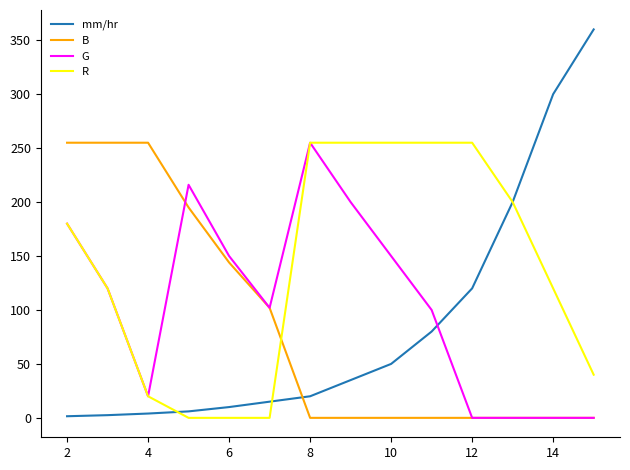

Which series ends up on top after the final intersection of mm/hr and G?

mm/hr